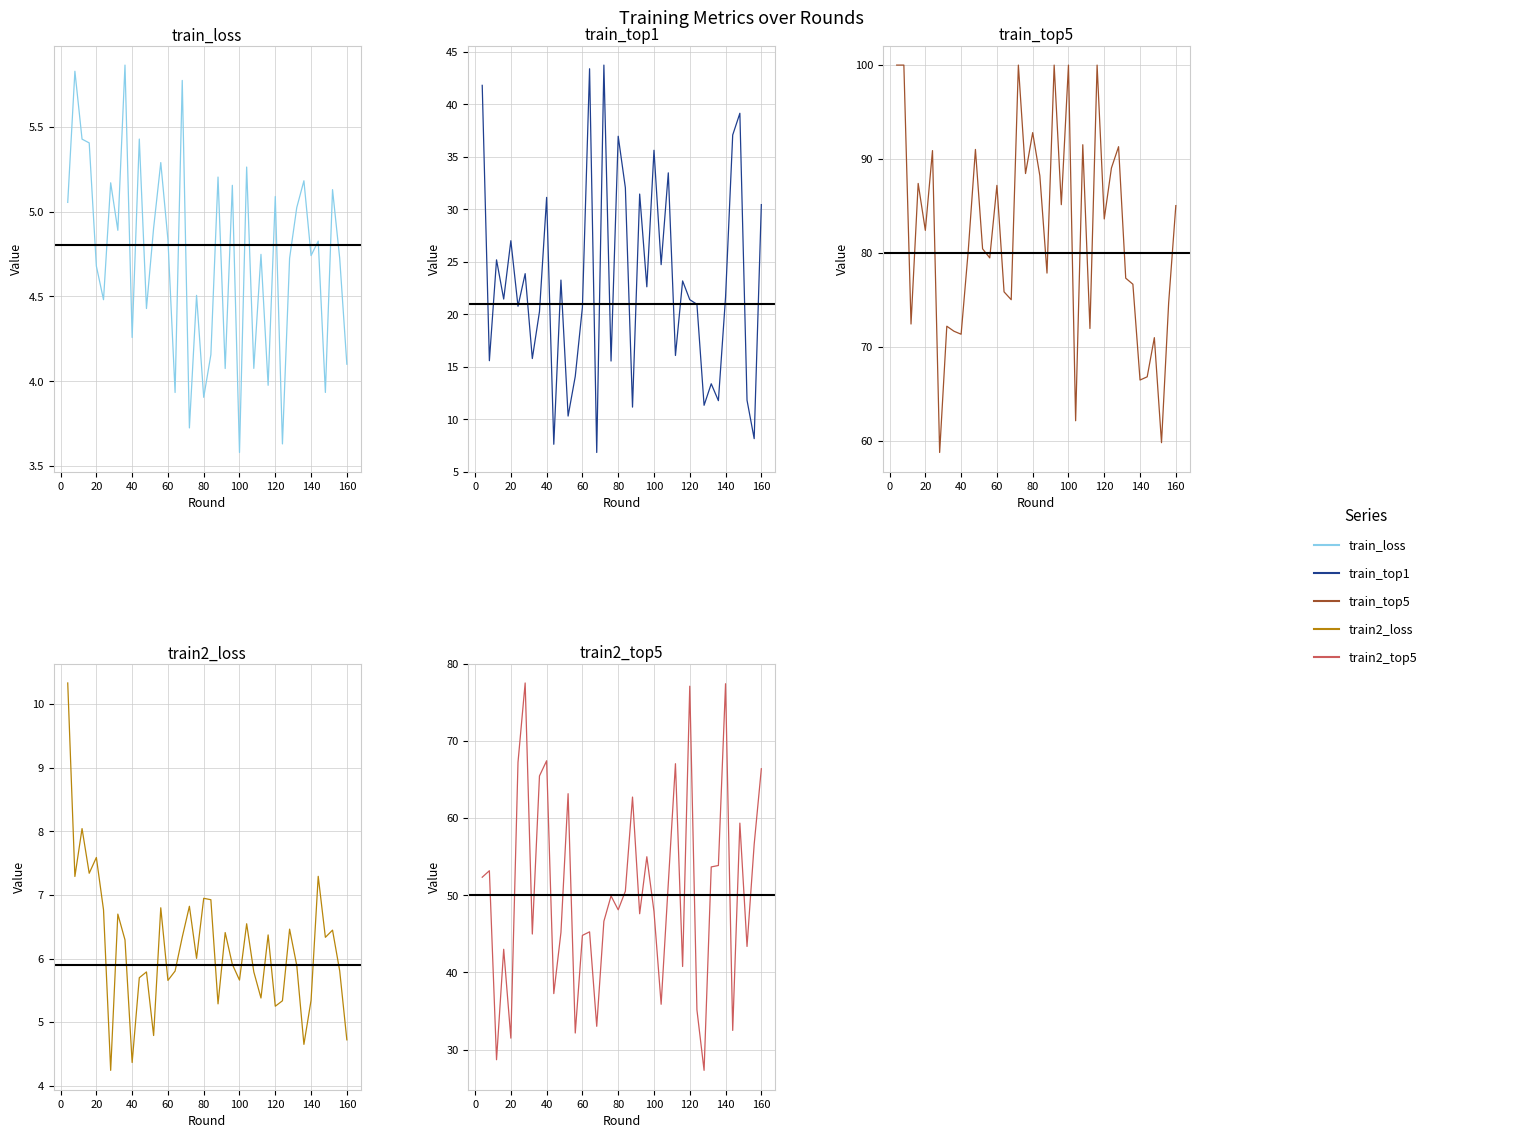

At which category is the sum across all series the highest?

4